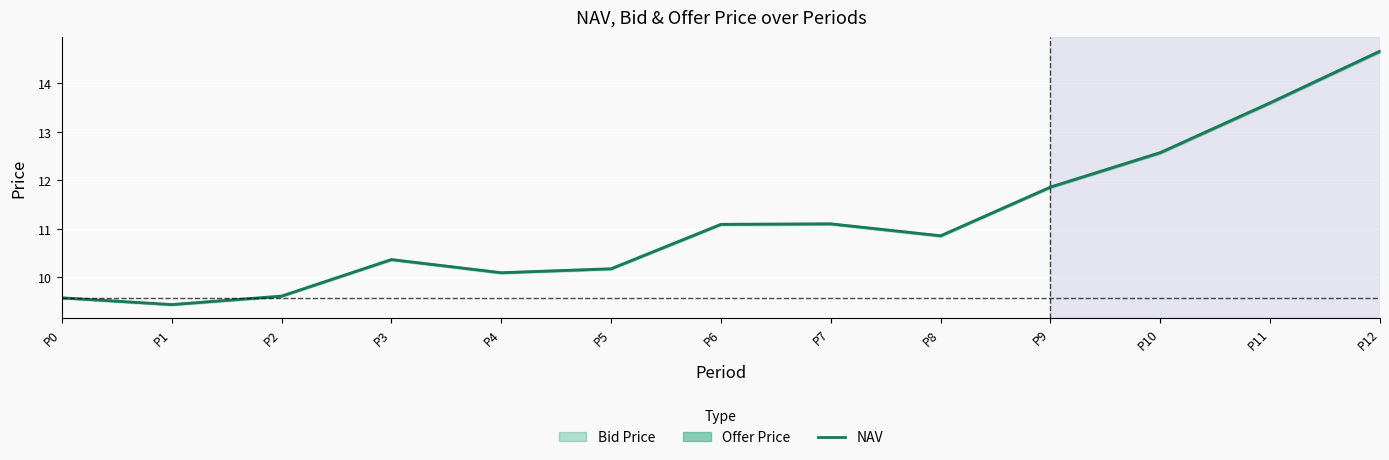

Is this an area chart (filled region under the line)?

No